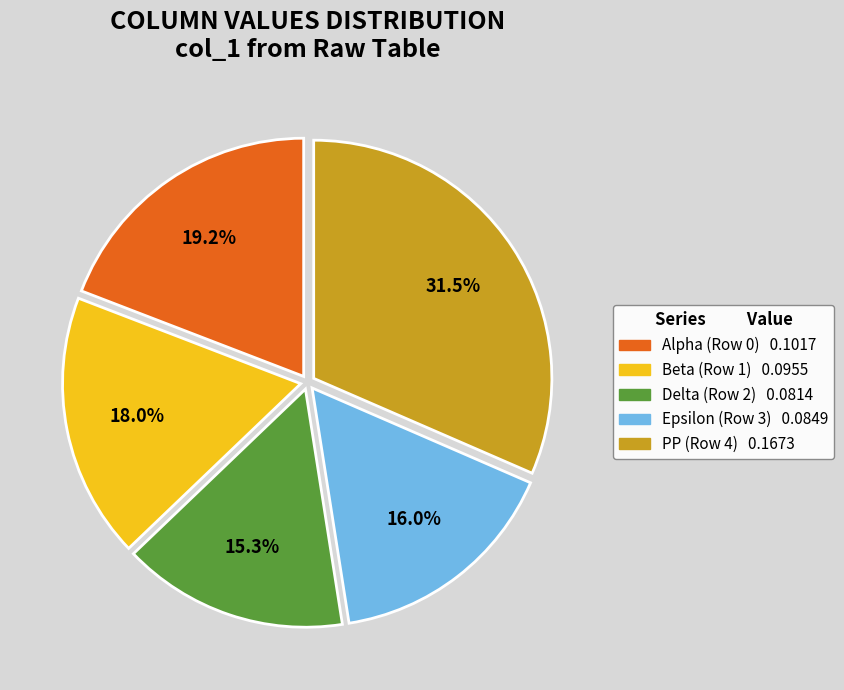

Is there a majority slice in this chart?

No